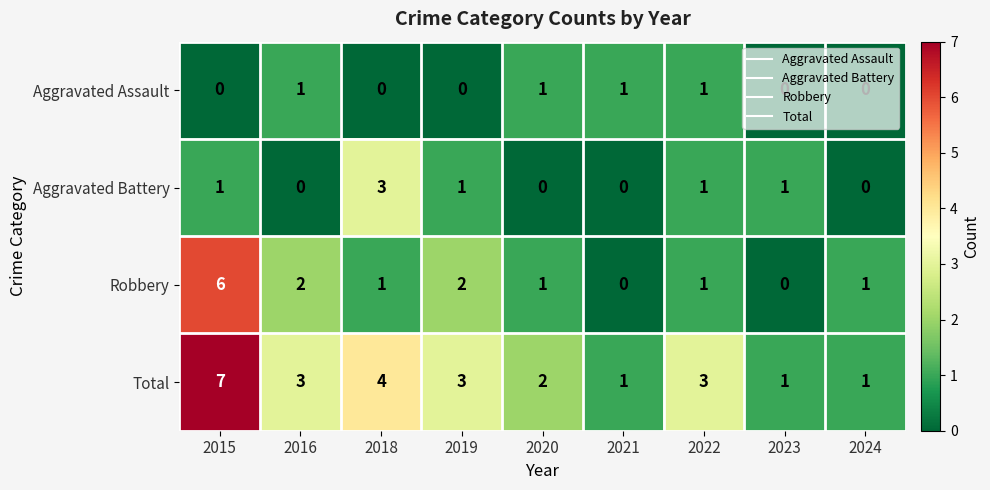

How many data points in Robbery are less than 1?

2